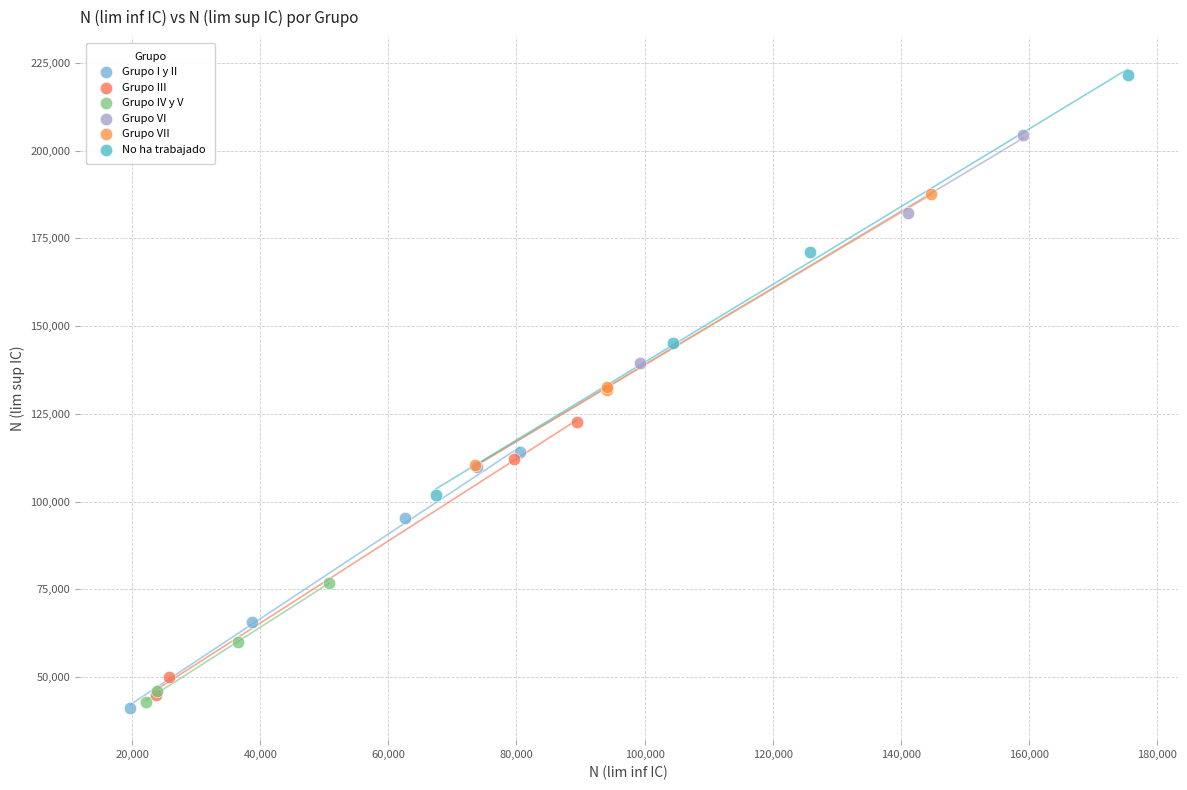

Which series reaches the maximum Y coordinate?

No ha trabajado